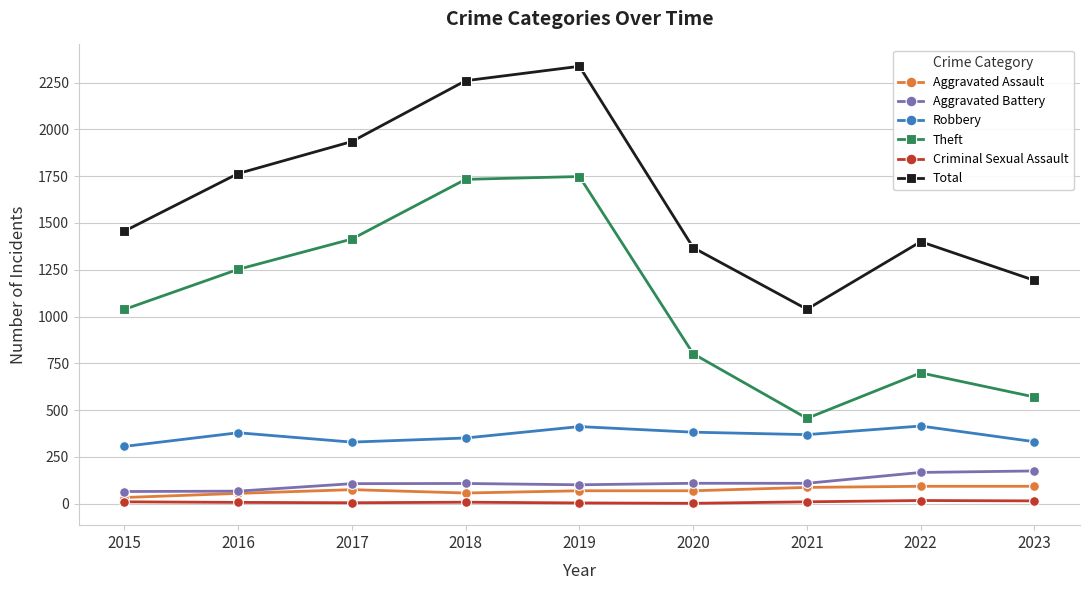

Rank the series at 2018 from highest to lowest value.

Total, Theft, Robbery, Aggravated Battery, Aggravated Assault, Criminal Sexual Assault